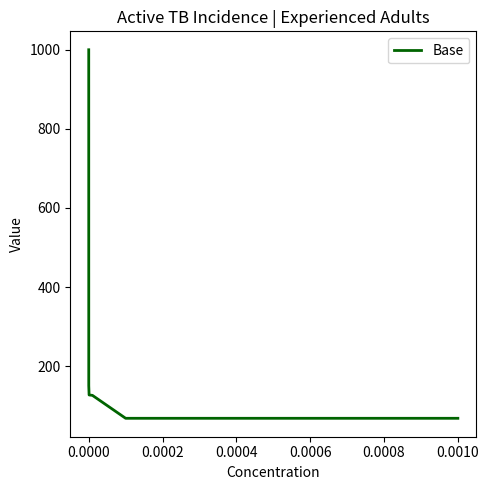

What is the difference between the maximum and minimum values?

932